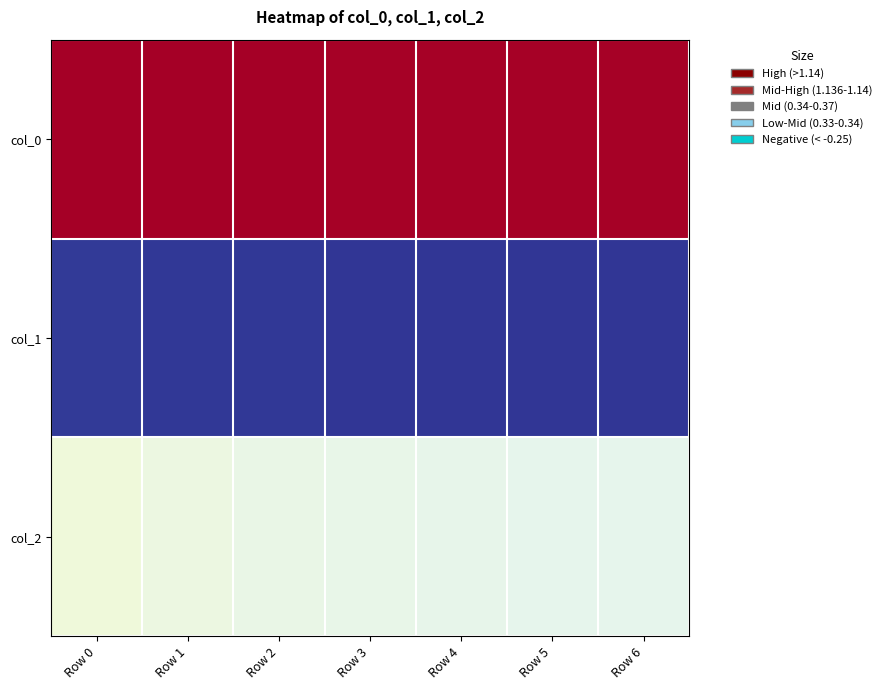

List the series in order of their peak value, highest first.

col_0, col_2, col_1